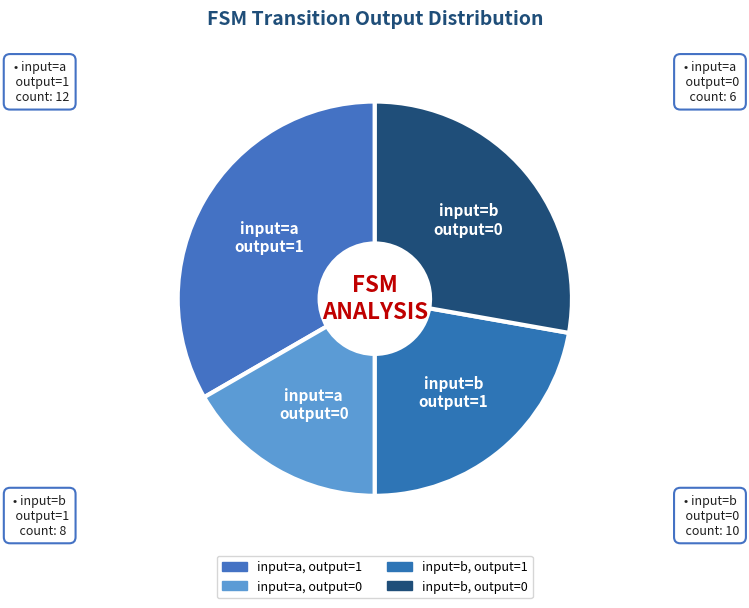

How many slices are in this pie chart?

4